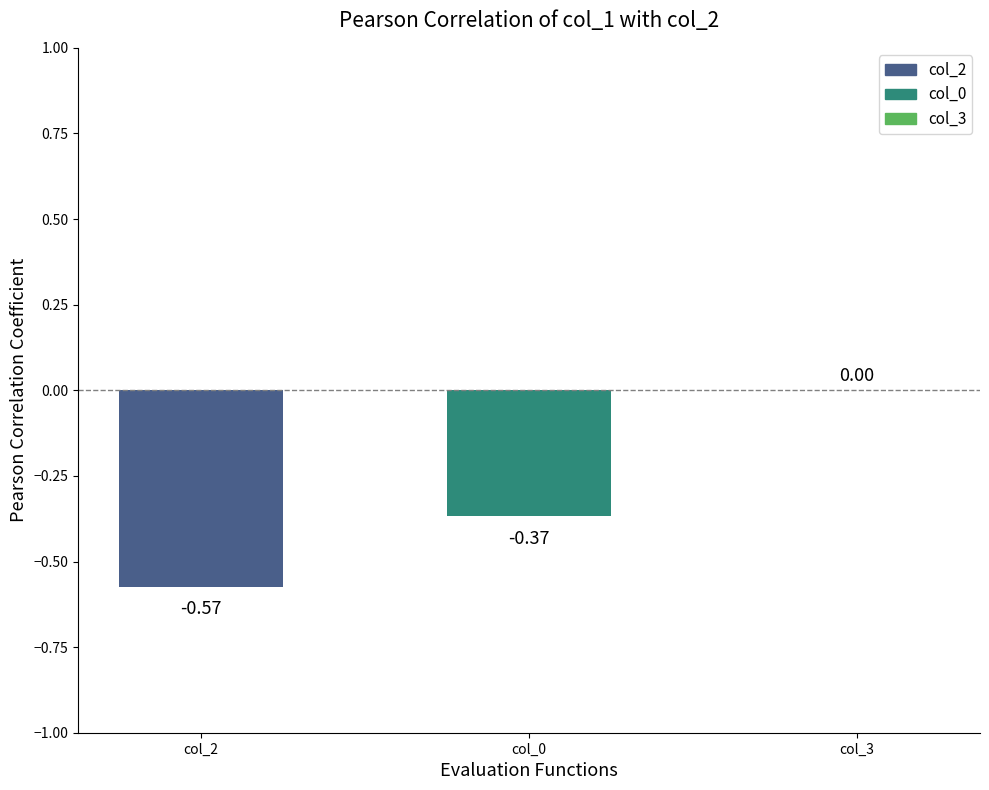

What is the change in value from col_0 to col_3?

+0.4